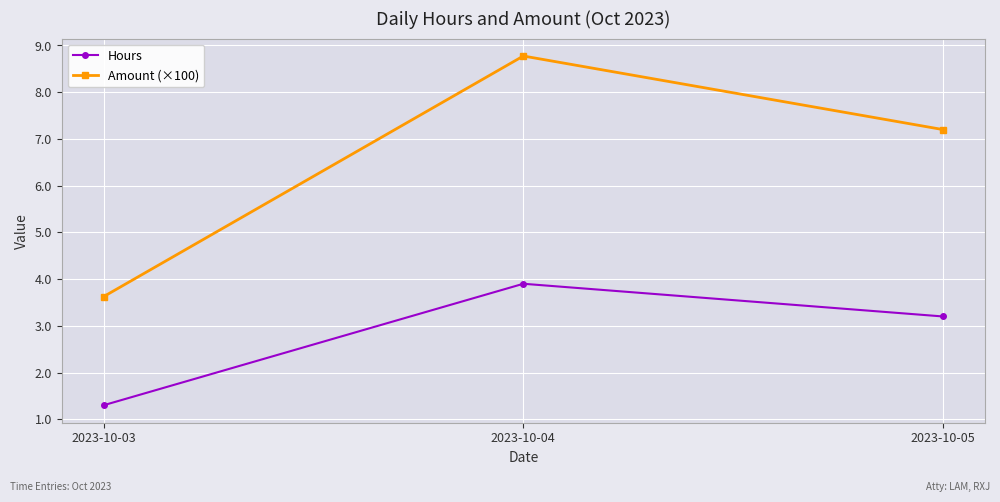

What is the sum of the Hours values at 2023-10-05 and 2023-10-03?

4.5